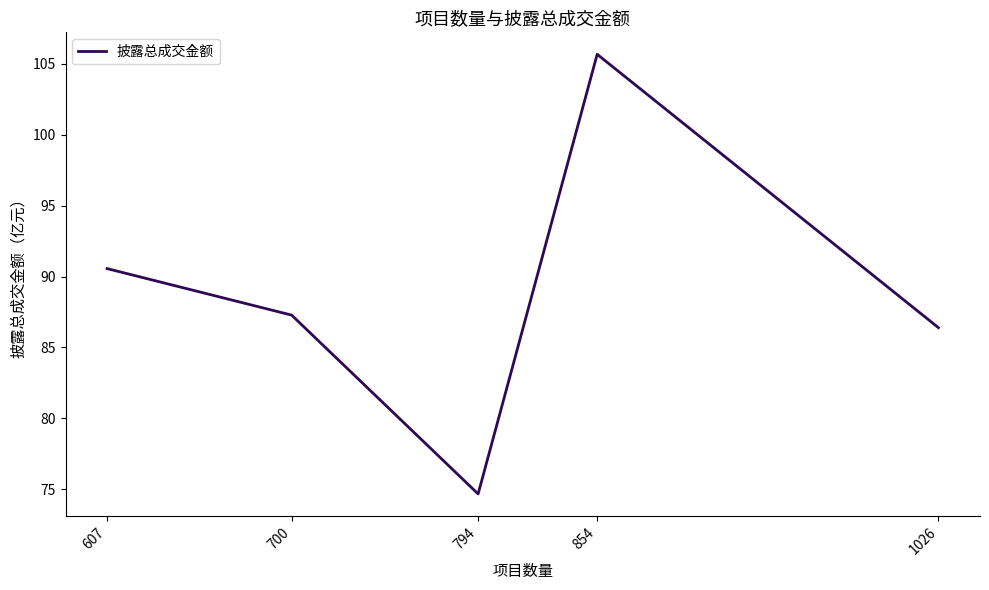

Approximately how many times larger is the value at 700 compared to 854?

0.8